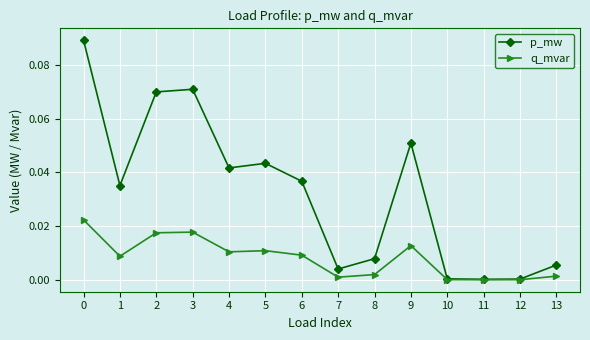

At which category does q_mvar reach its first local valley?

1